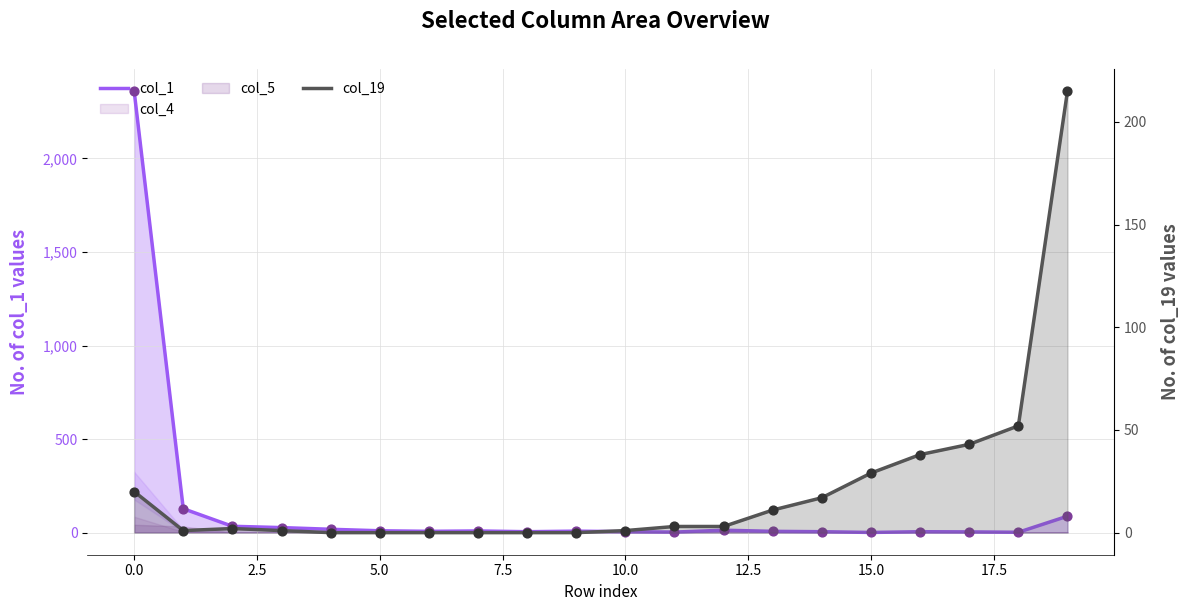

Which series contains the lowest Y value?

col_19